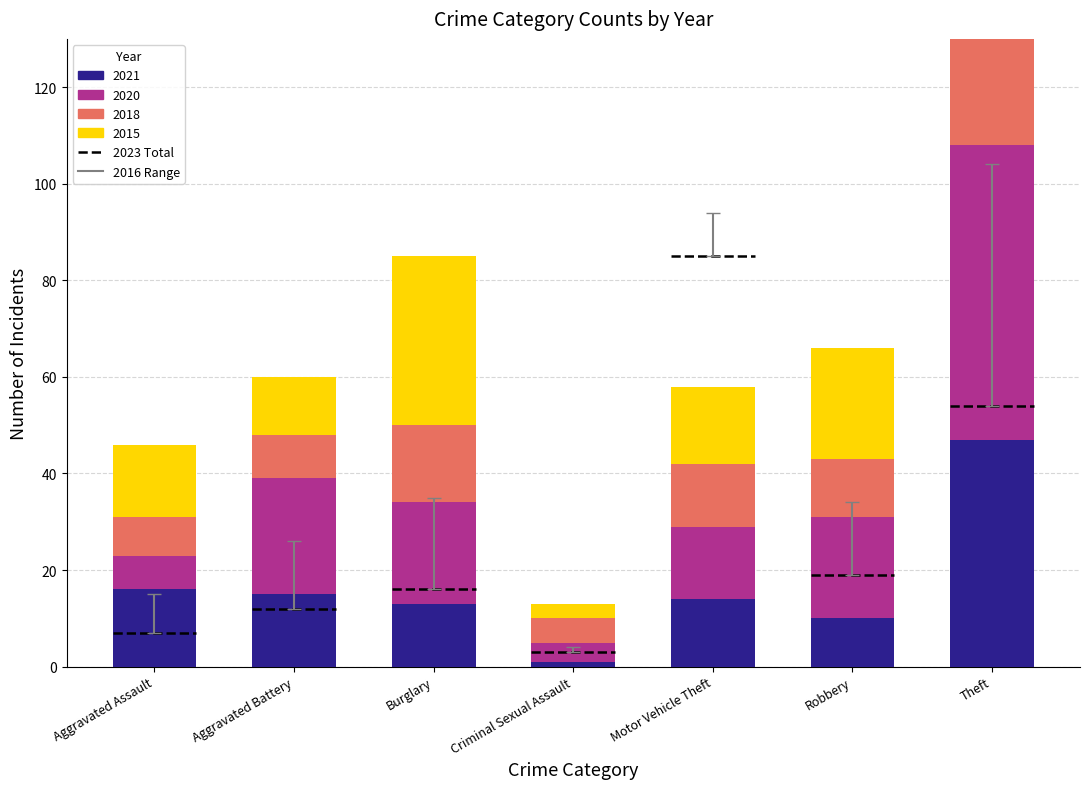

At which label does 2016 first exceed 21?

Aggravated Battery